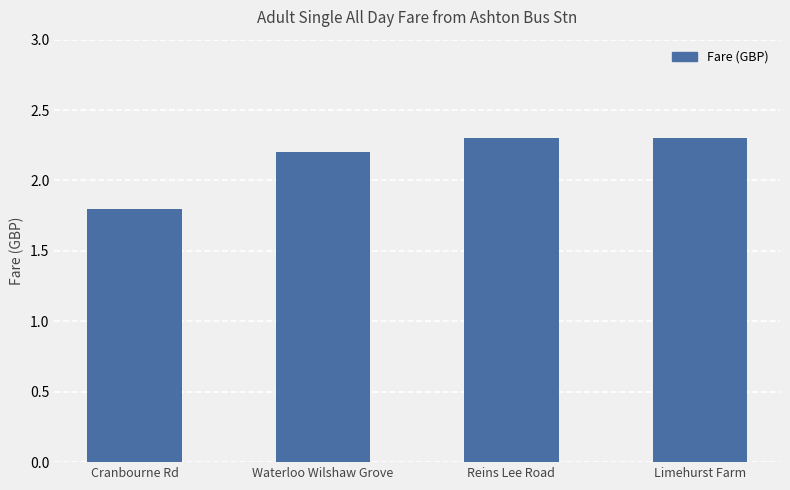

What is the greatest value displayed?

2.3